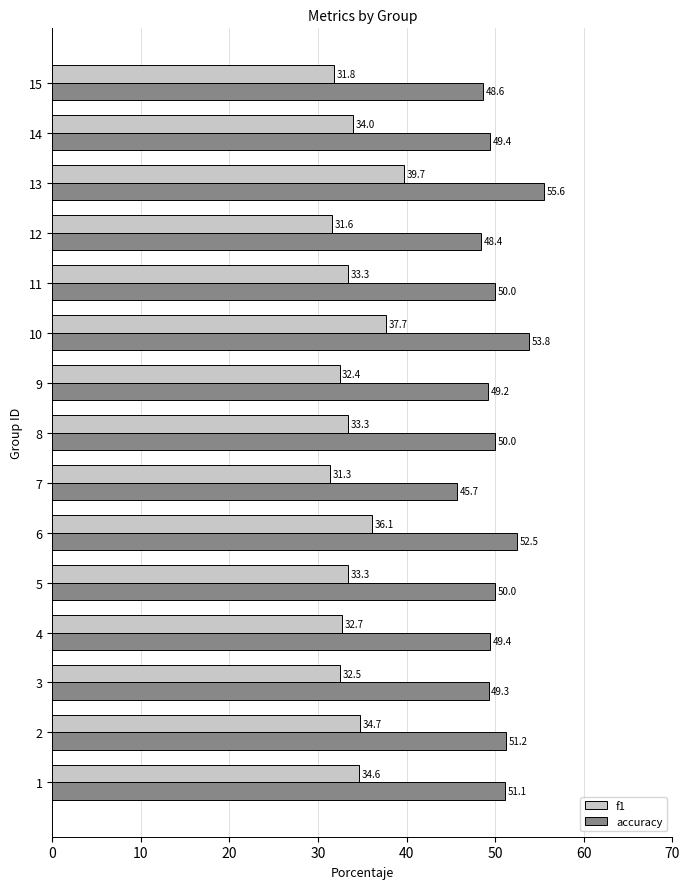

What are all the series names shown in the legend?

f1, accuracy